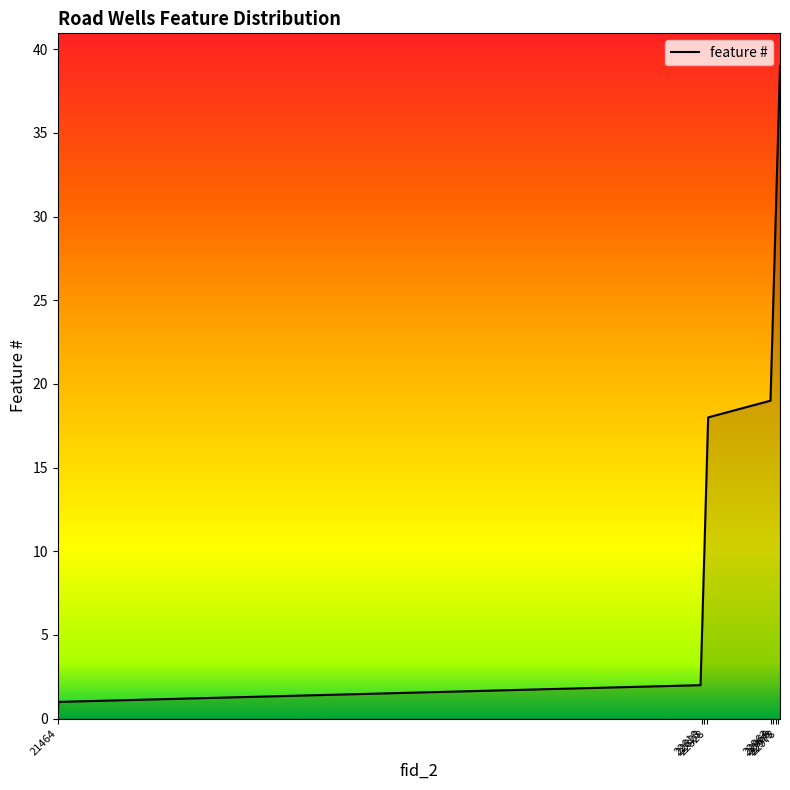

What is the difference between the maximum and minimum values?

39